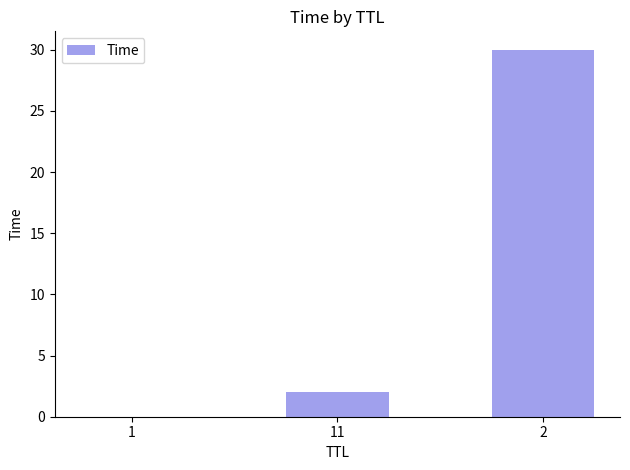

Is it true that the value at 2 is 46.0?

False